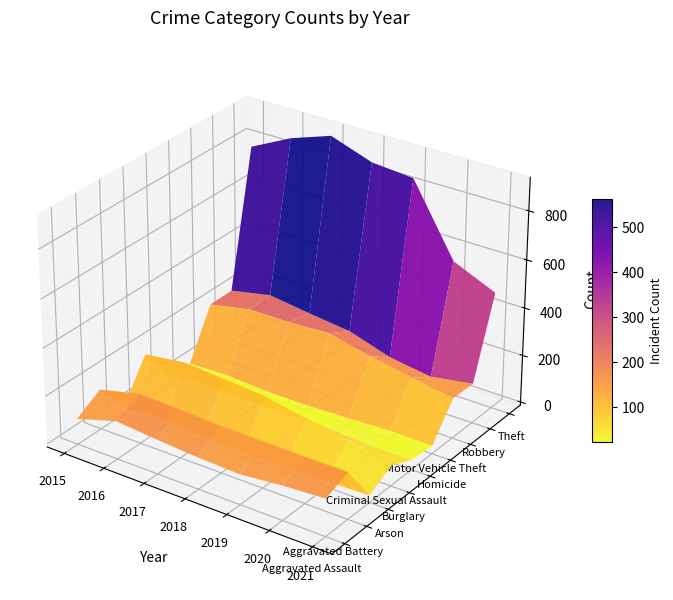

Reading right to left, transcribe all the data shown in this chart.

Aggravated Assault: 142	131	113	119	131	146	95
Aggravated Battery: 181	180	182	183	191	196	154
Arson: 17	12	6	8	12	25	15
Burglary: 71	116	143	176	189	201	178
Criminal Sexual Assault: 28	28	37	38	38	39	31
Homicide: 20	22	14	8	8	18	13
Motor Vehicle Theft: 156	184	216	256	247	245	211
Robbery: 153	124	150	204	224	247	212
Theft: 474	551	841	856	916	858	774